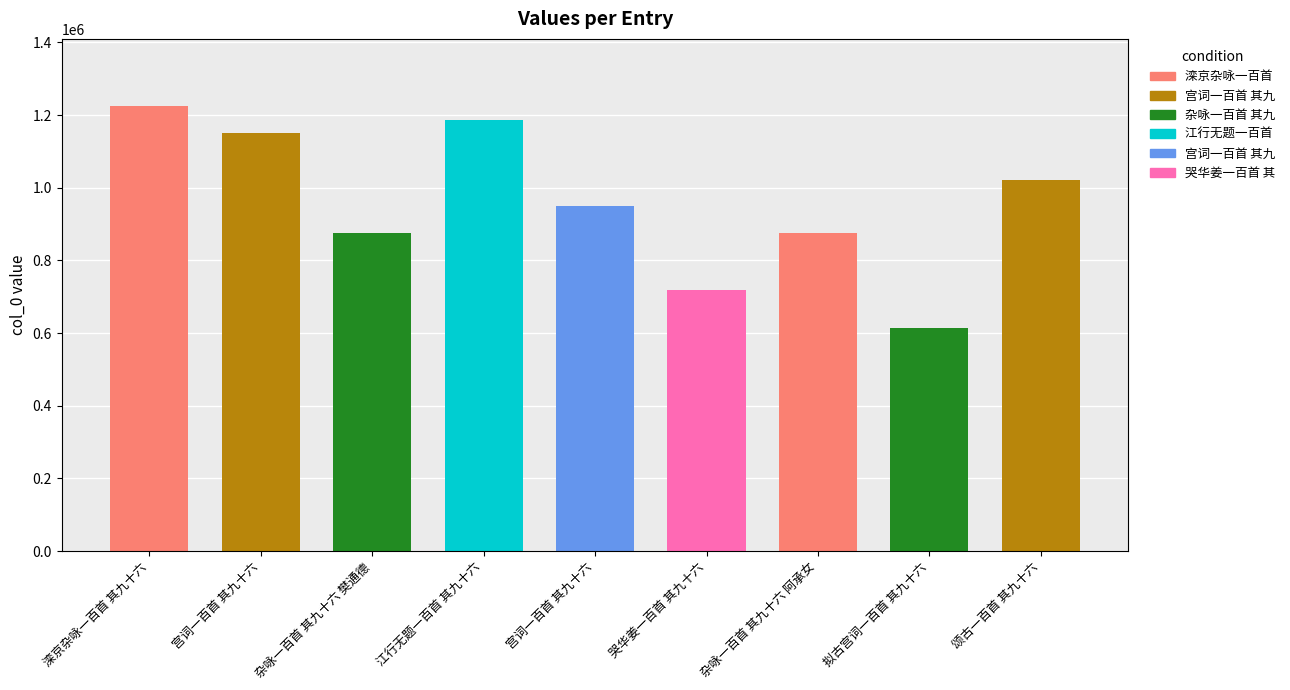

How many data points does each series have?

9